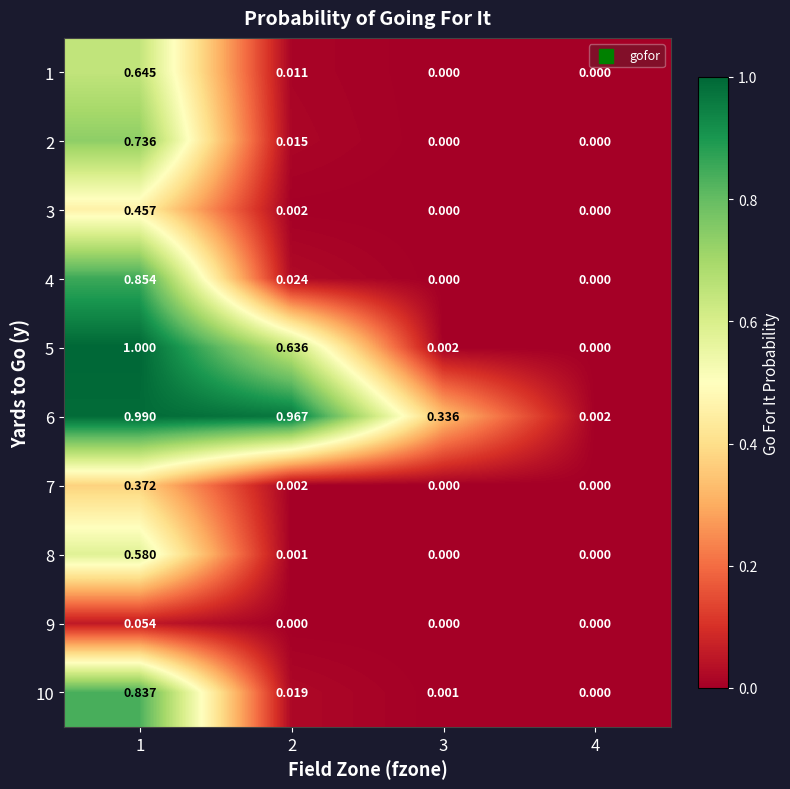

Which label corresponds to the largest value in the chart?

1